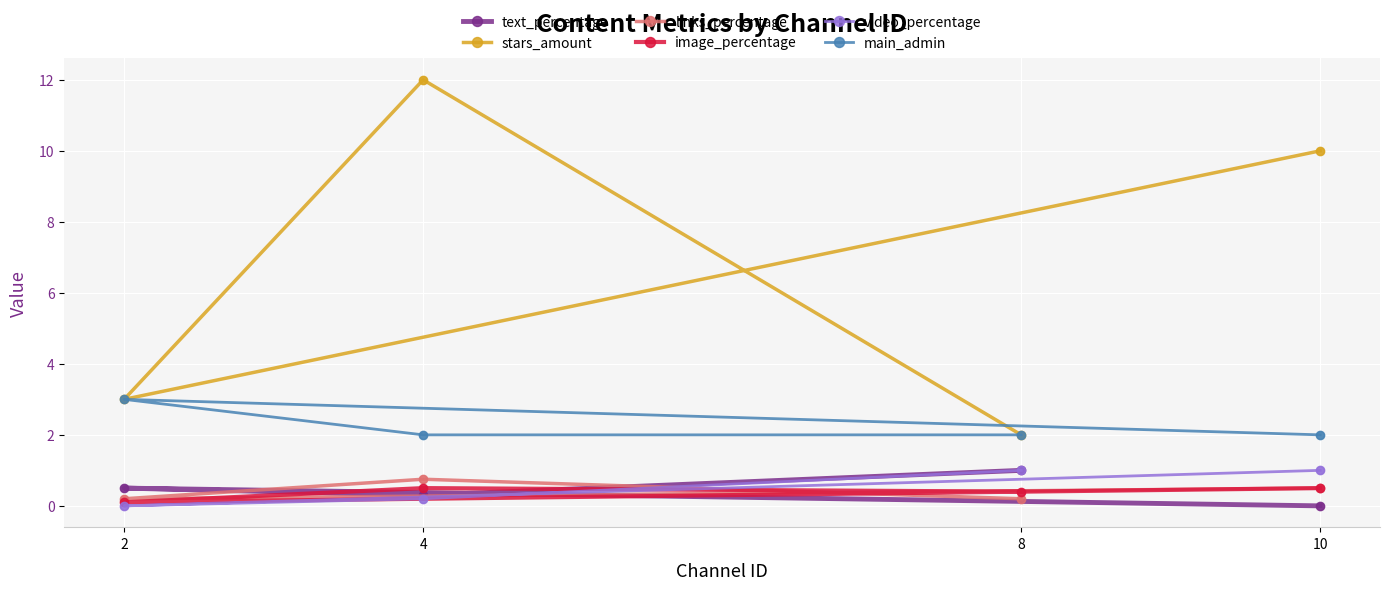

At how many categories does at least one series exceed 8?

2